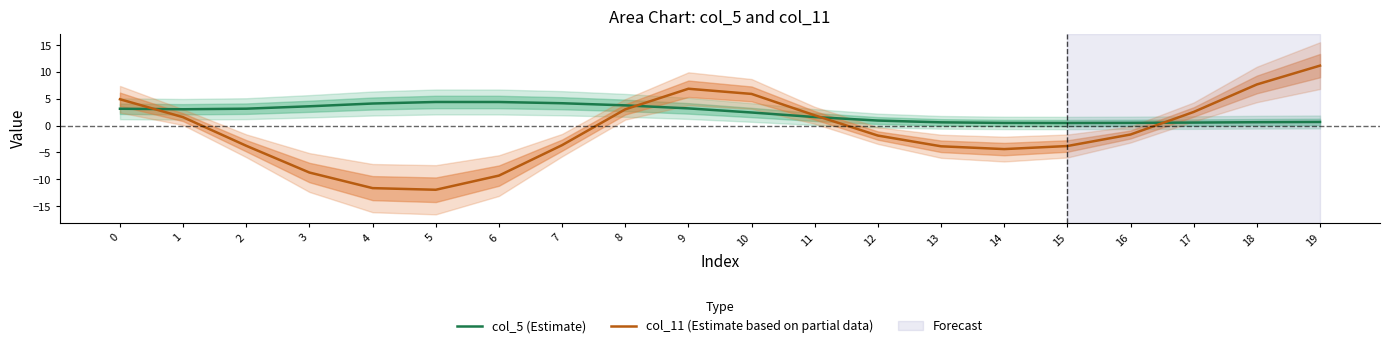

Reading right to left, transcribe all the data shown in this chart.

col_5 (Estimate): 19=0.7	18=0.6	17=0.6	16=0.5	15=0.5	14=0.5	13=0.6	12=0.9	11=1.6	10=2.5	9=3.2	8=3.8	7=4.2	6=4.4	5=4.4	4=4.1	3=3.6	2=3.2	1=3.1	0=3.1
col_11 (Estimate based on partial data): 19=11.2	18=7.7	17=2.6	16=-1.7	15=-3.8	14=-4.4	13=-3.8	12=-1.9	11=1.9	10=5.9	9=6.9	8=3.0	7=-3.6	6=-9.3	5=-12.0	4=-11.6	3=-8.7	2=-3.8	1=1.6	0=4.9